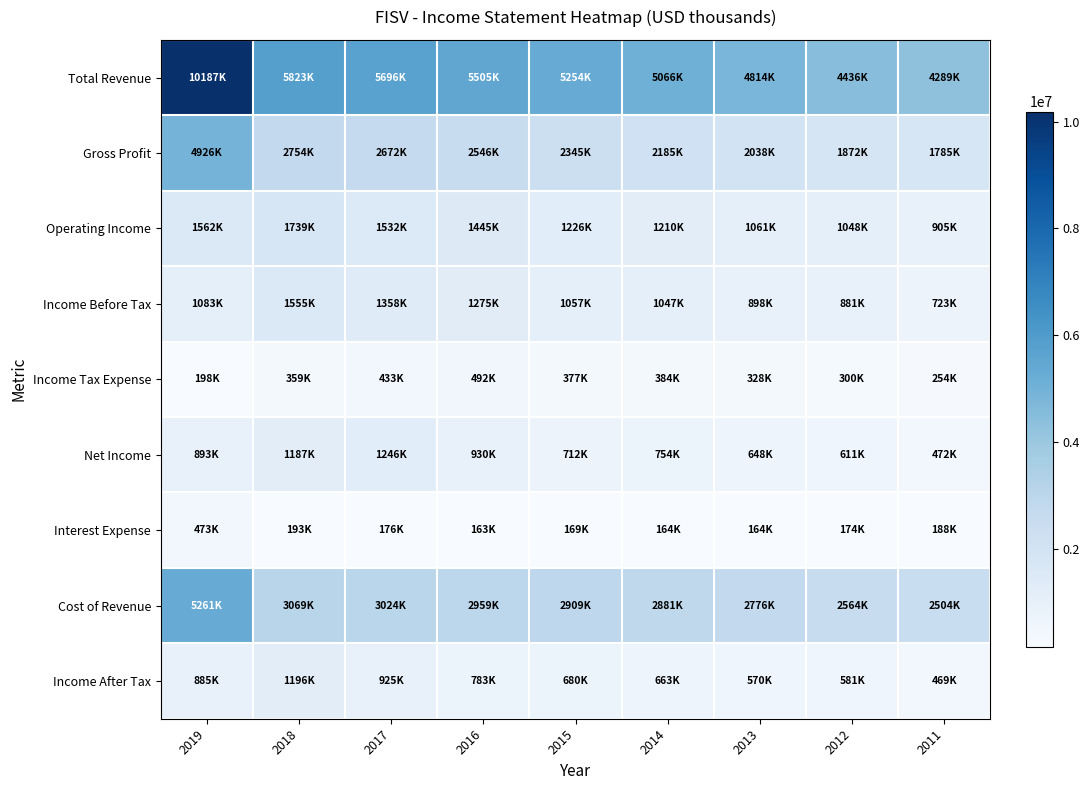

Between 2015 and 2012, which series saw the biggest shift?

Total Revenue